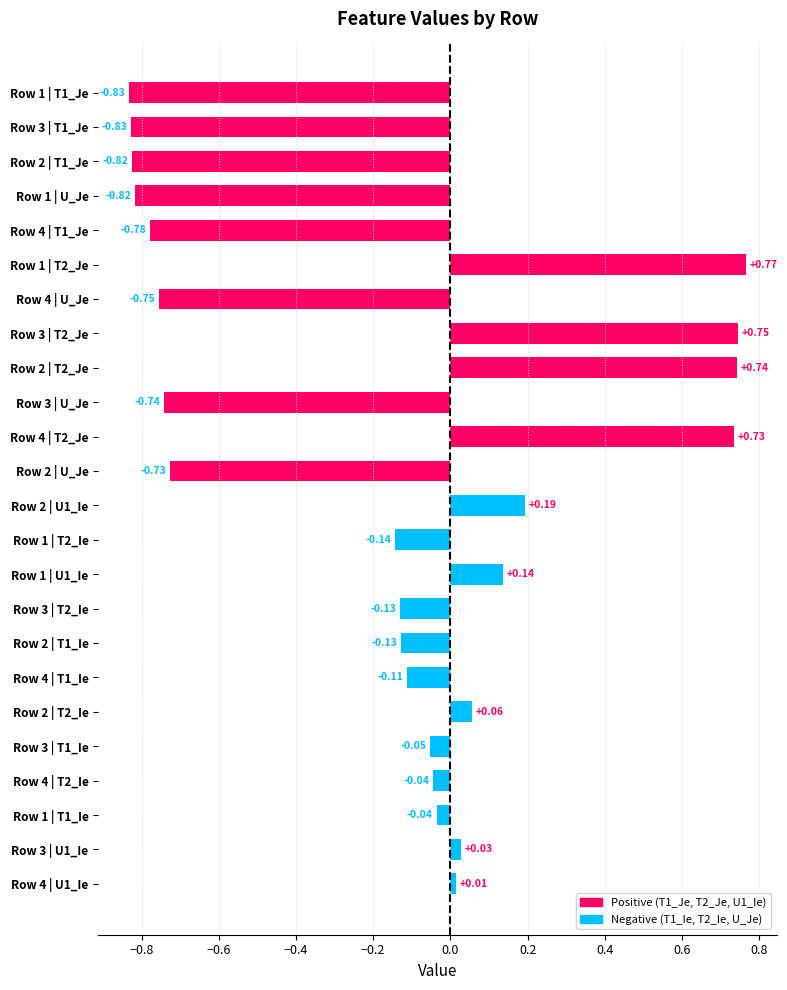

Which has a higher value, Row 3 | U1_Ie or Row 3 | T2_Je?

Row 3 | T2_Je